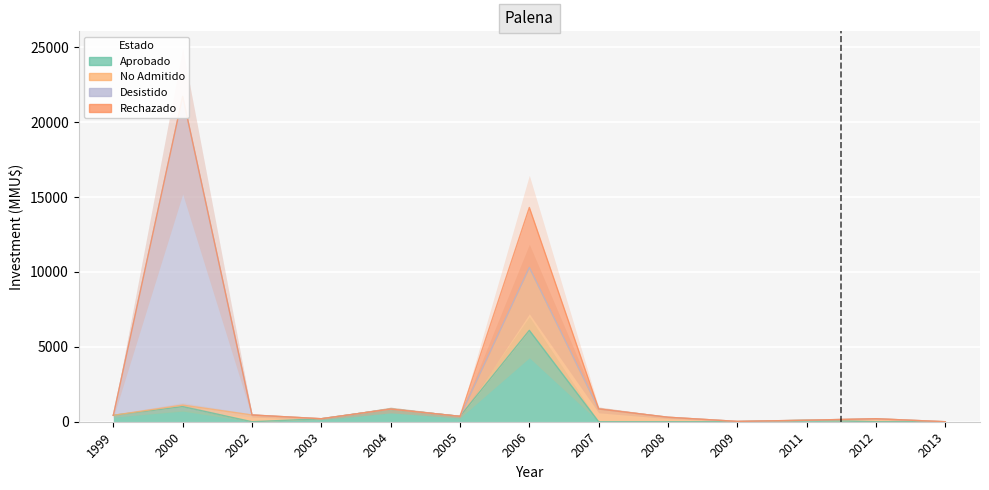

At how many categories does at least one series exceed 4347?

1